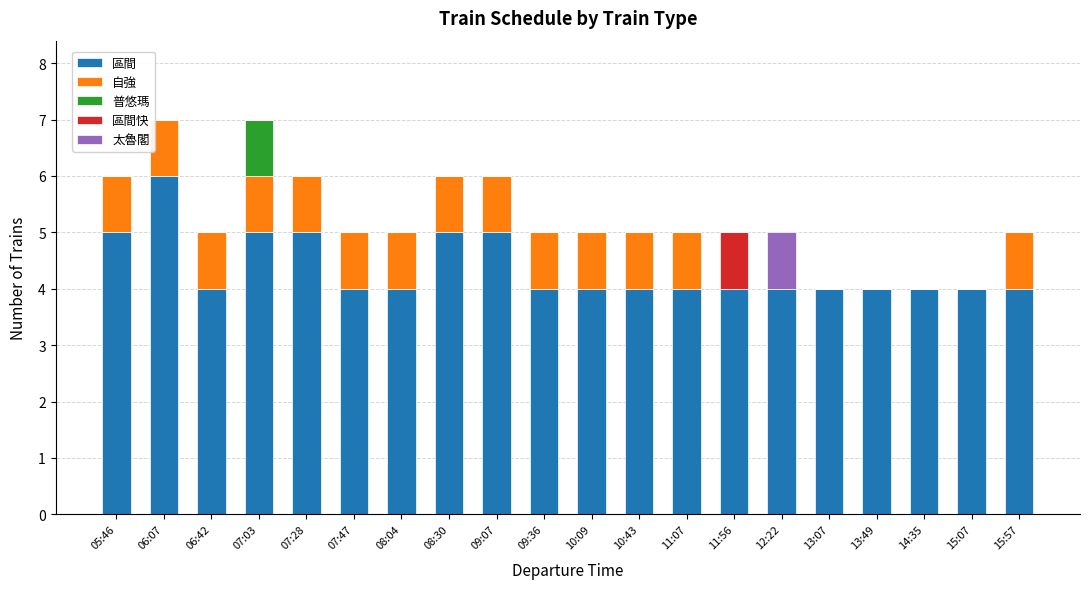

What is the highest value of the 區間 series?

6